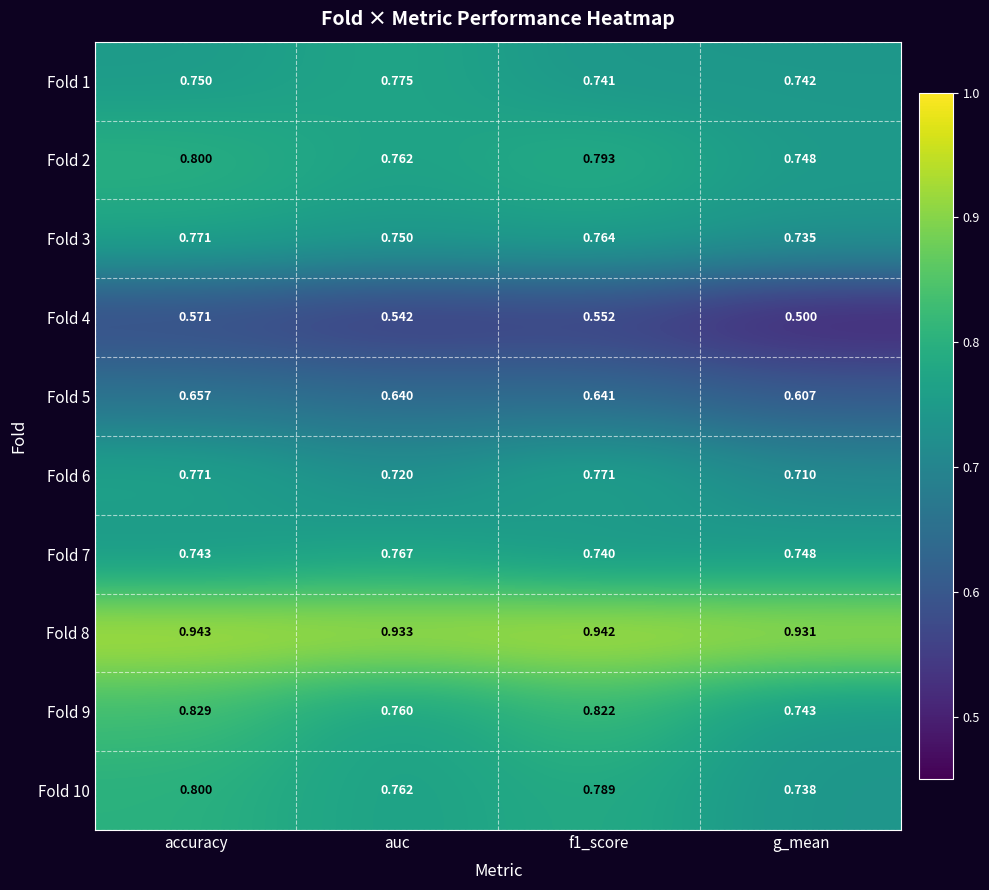

Which label corresponds to the largest value in the chart?

accuracy